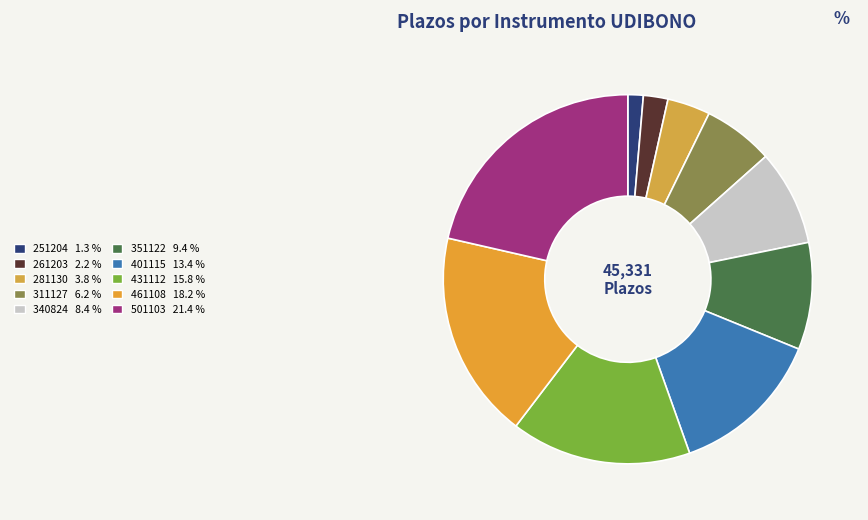

To the nearest percent, what is the difference between the largest and smallest slice percentages?

20%